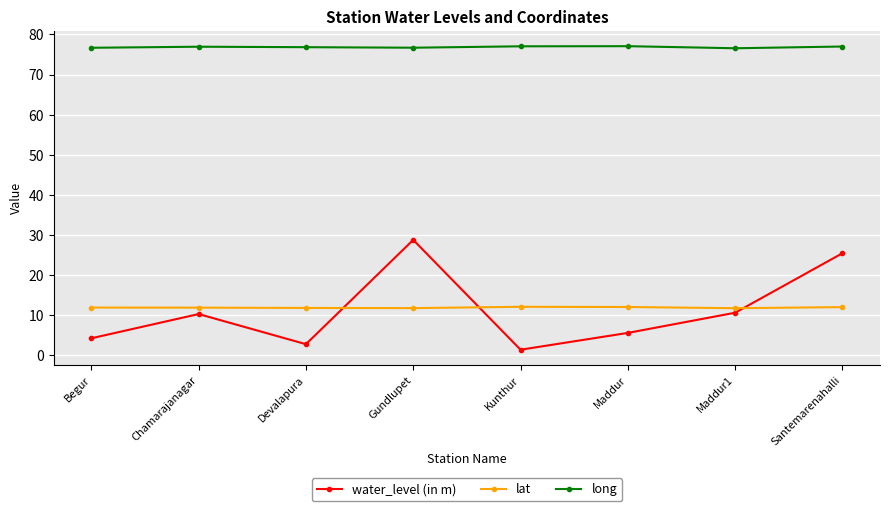

What is the approximate value of lat at Chamarajanagar?

11.9